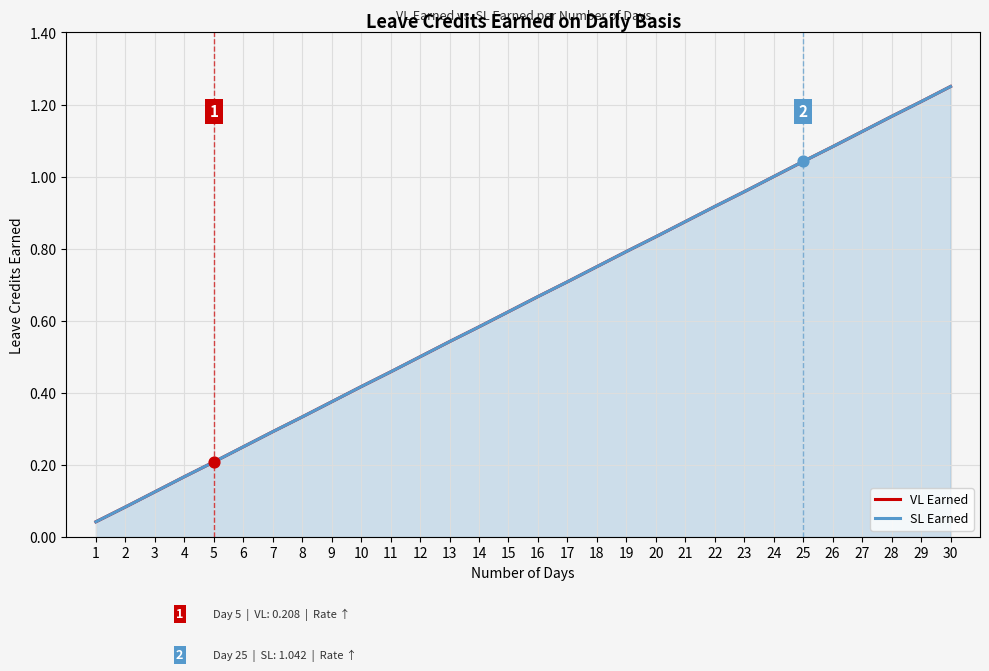

At which category is the sum across all series the highest?

30